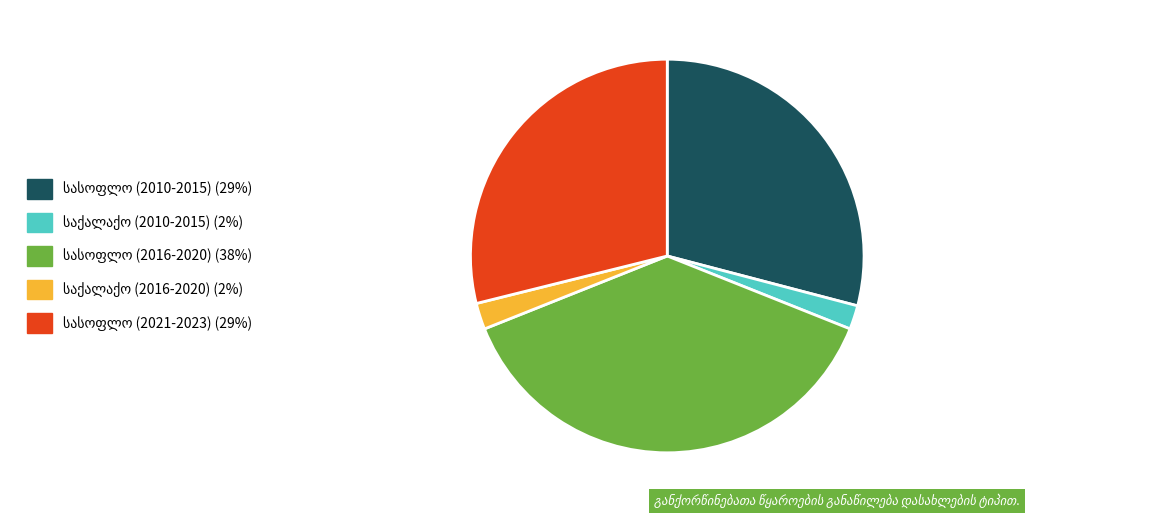

Does any single category account for the majority?

No